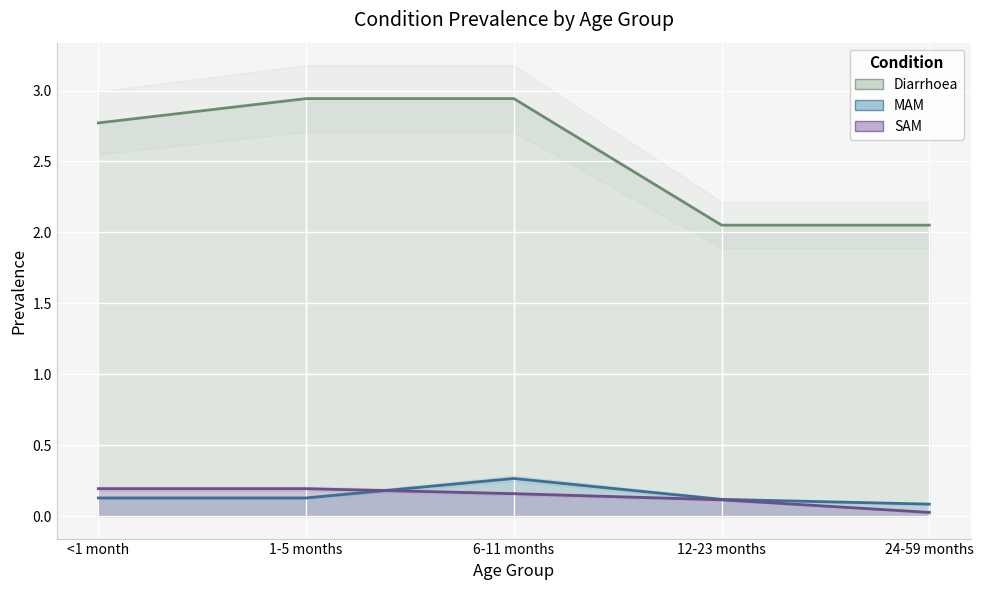

True or false: SAM has more than 2 interior local peaks.

False